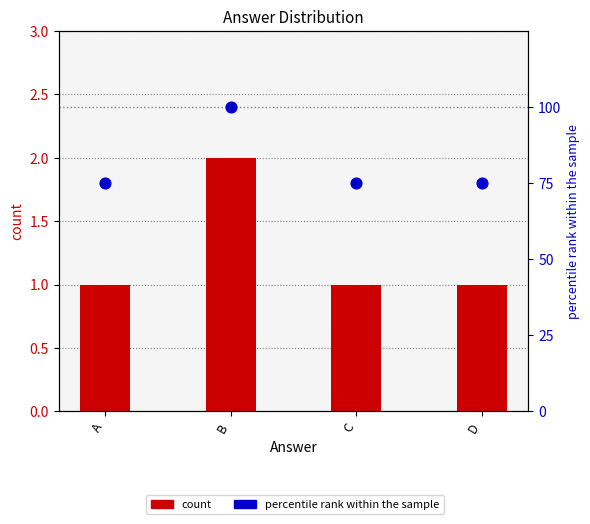

Is the value of percentile rank within the sample at C greater than the value of count at B?

Yes